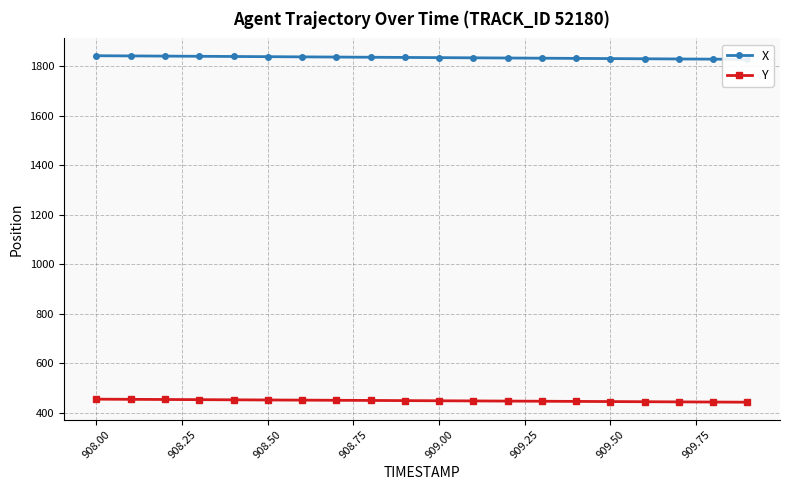

How many lines are shown in the chart?

2